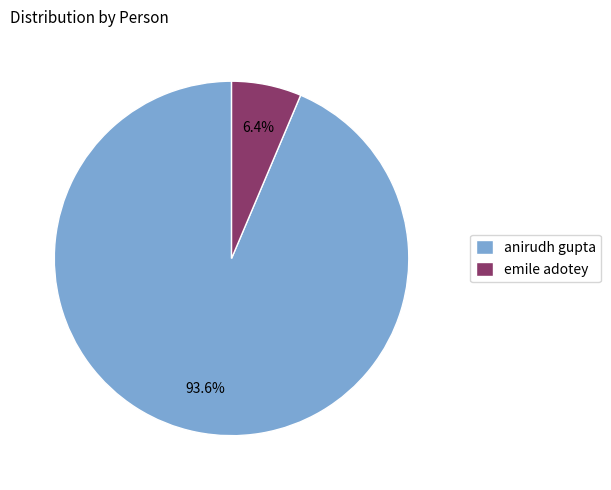

Which has a higher value, anirudh gupta or emile adotey?

anirudh gupta